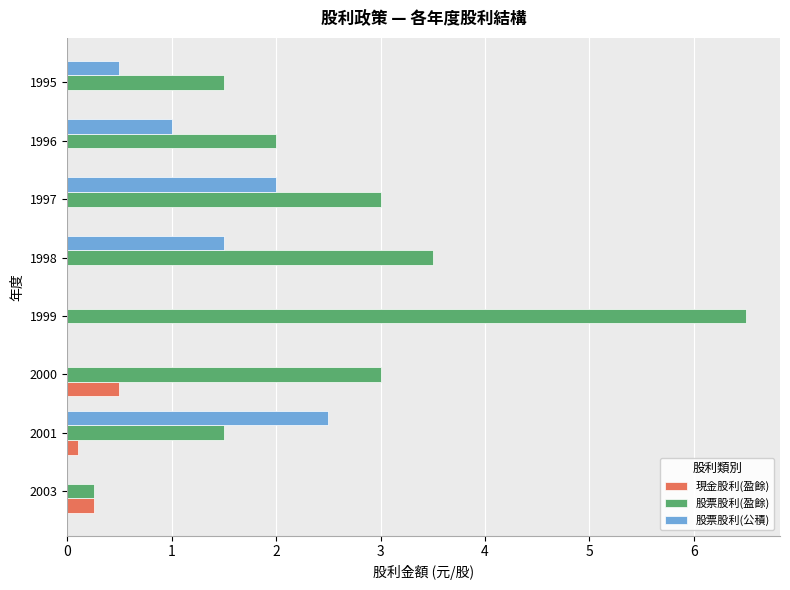

What is the maximum value shown in the chart?

6.5